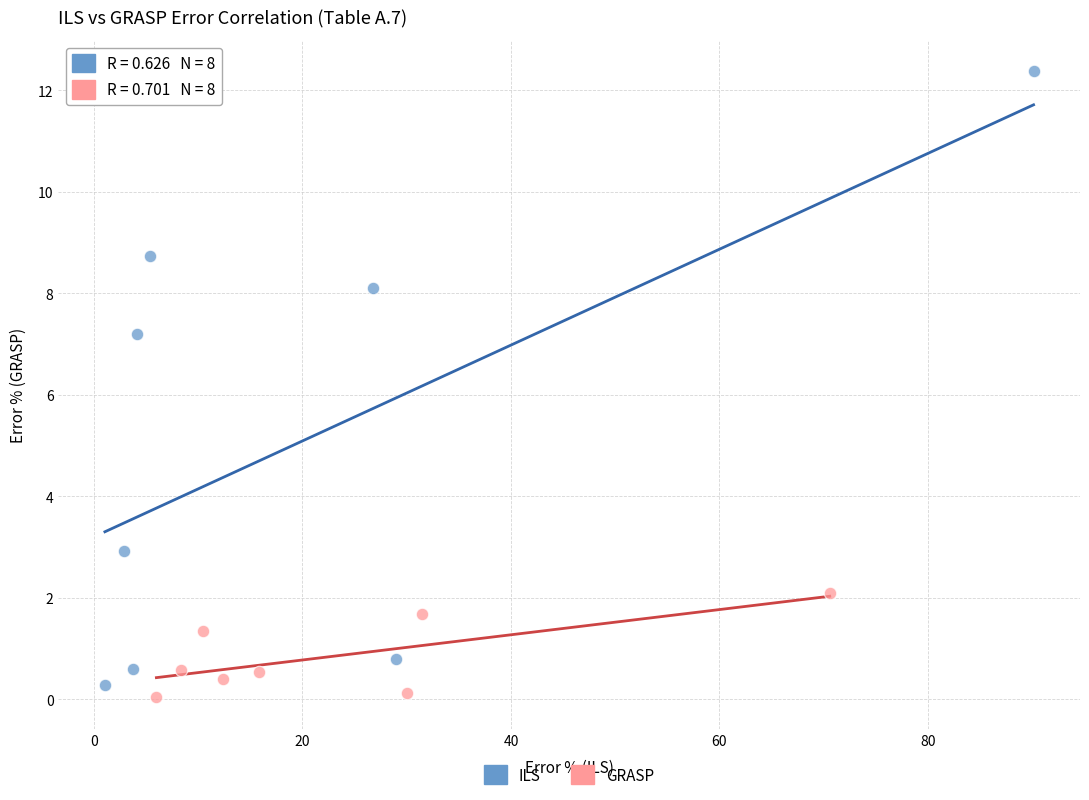

Which series has the largest Y range (max minus min)?

ILS